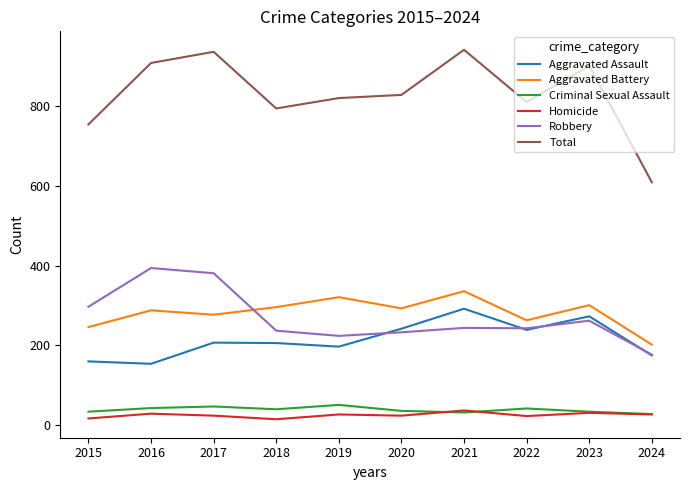

Where is the first local maximum for Robbery?

2016